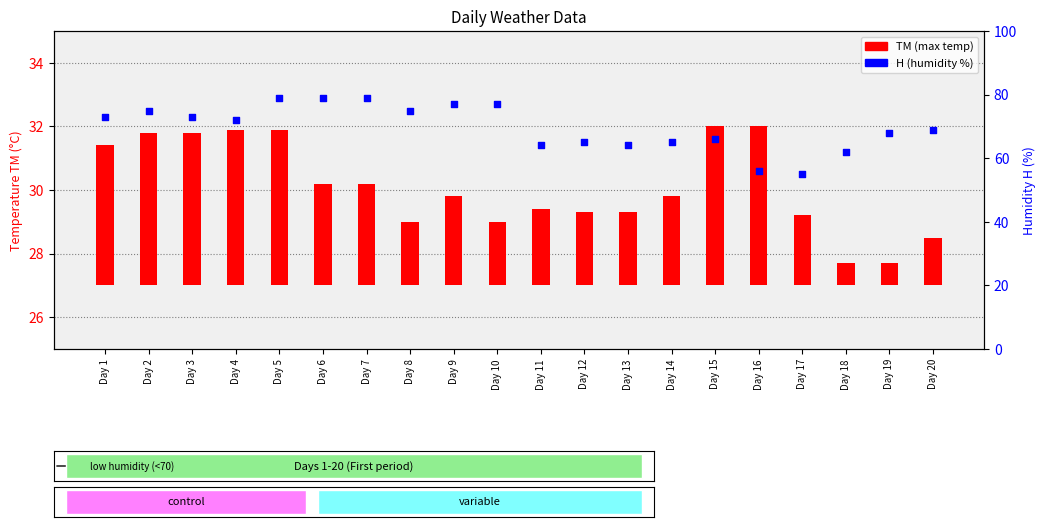

Is the value of TM (max temp) at Day 15 greater than the value of H (humidity %) at Day 9?

No